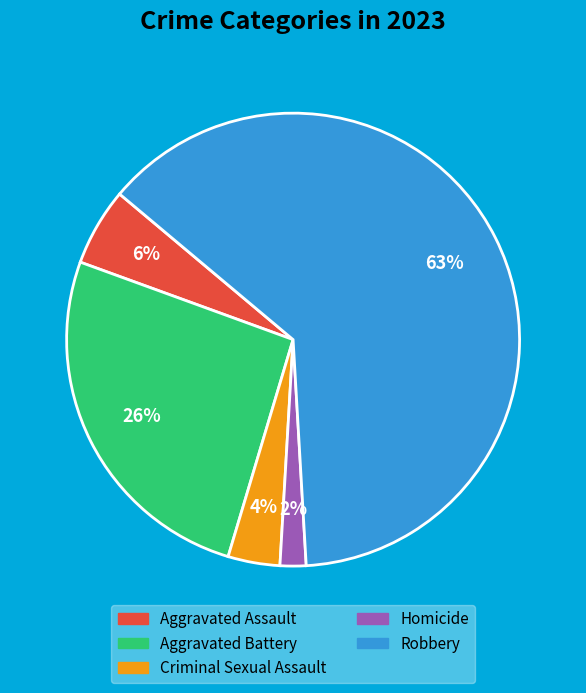

Rank the categories by value from highest to lowest.

Robbery, Aggravated Battery, Aggravated Assault, Criminal Sexual Assault, Homicide